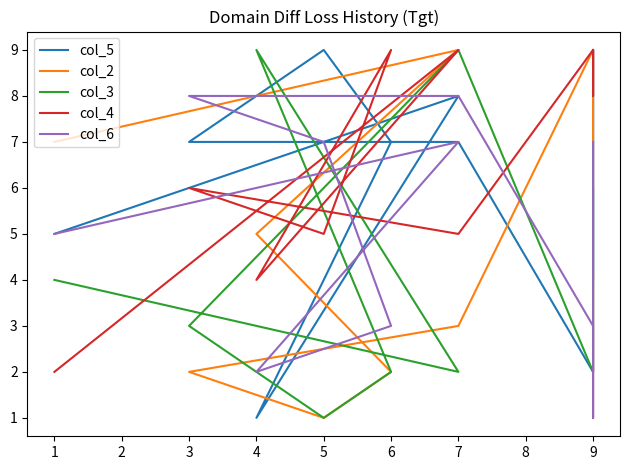

What is the sum of all col_4 values?

66